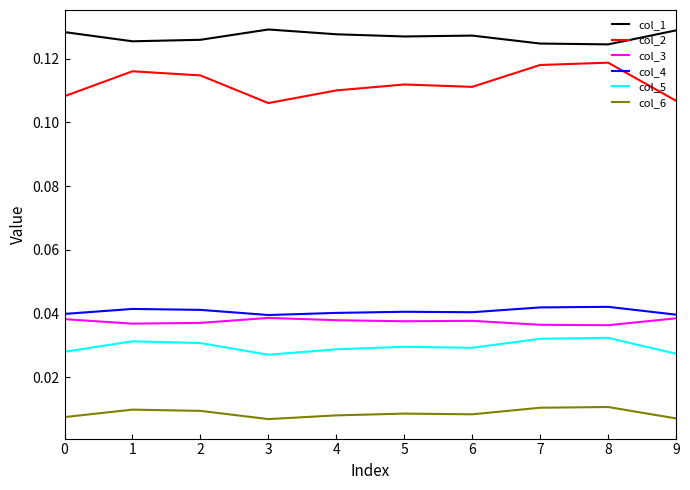

Which series has the widest spread of values?

col_2